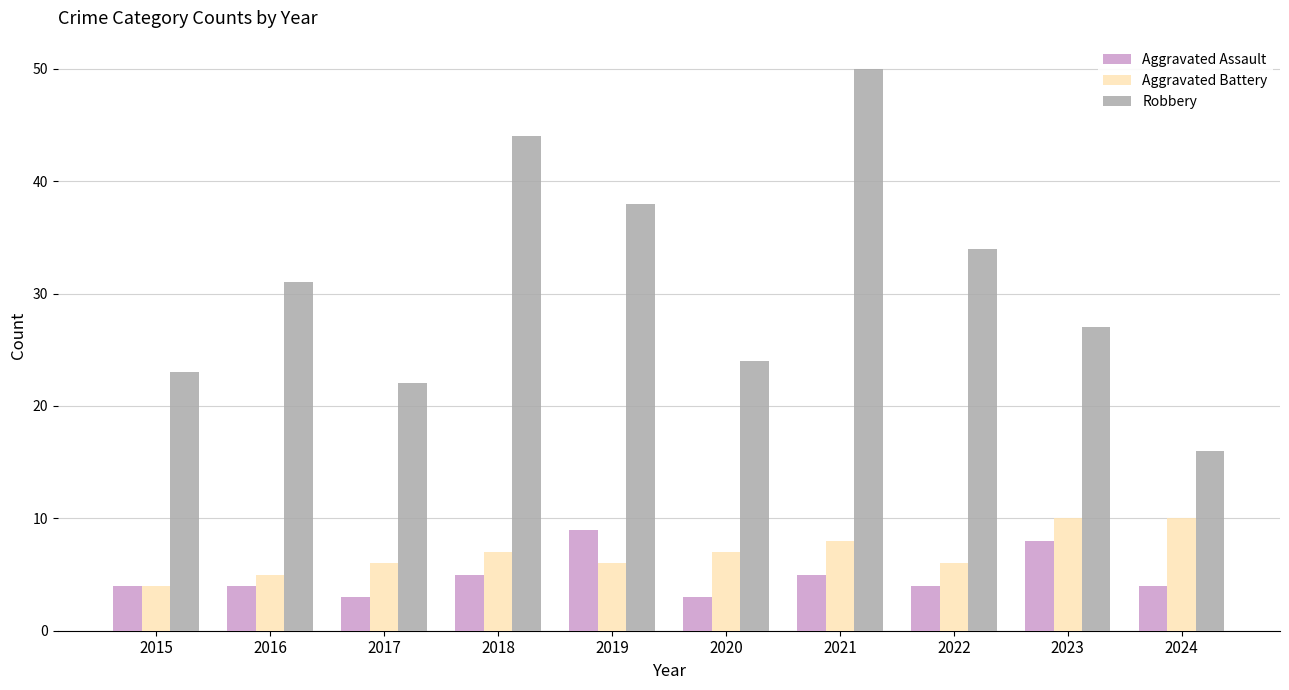

Which series has the largest total across all categories?

Robbery